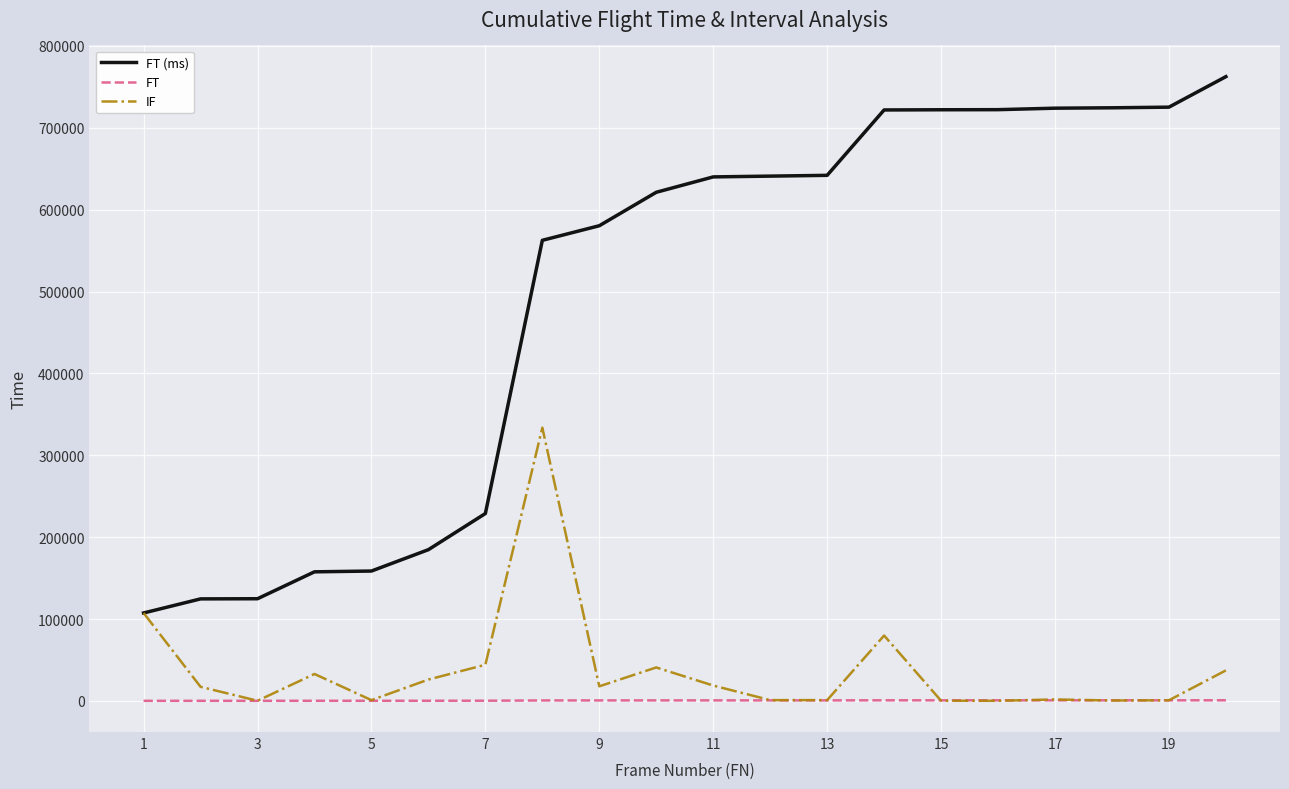

What is the maximum value shown in the chart?

762540.0